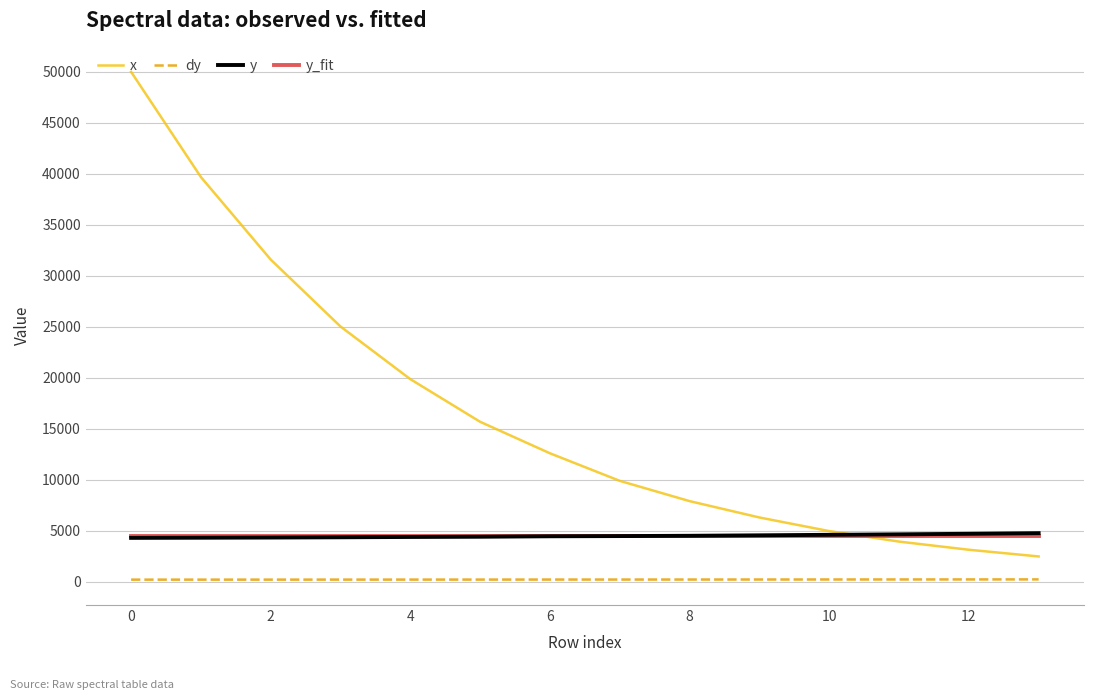

What is the sum of all dy values?

3145.8